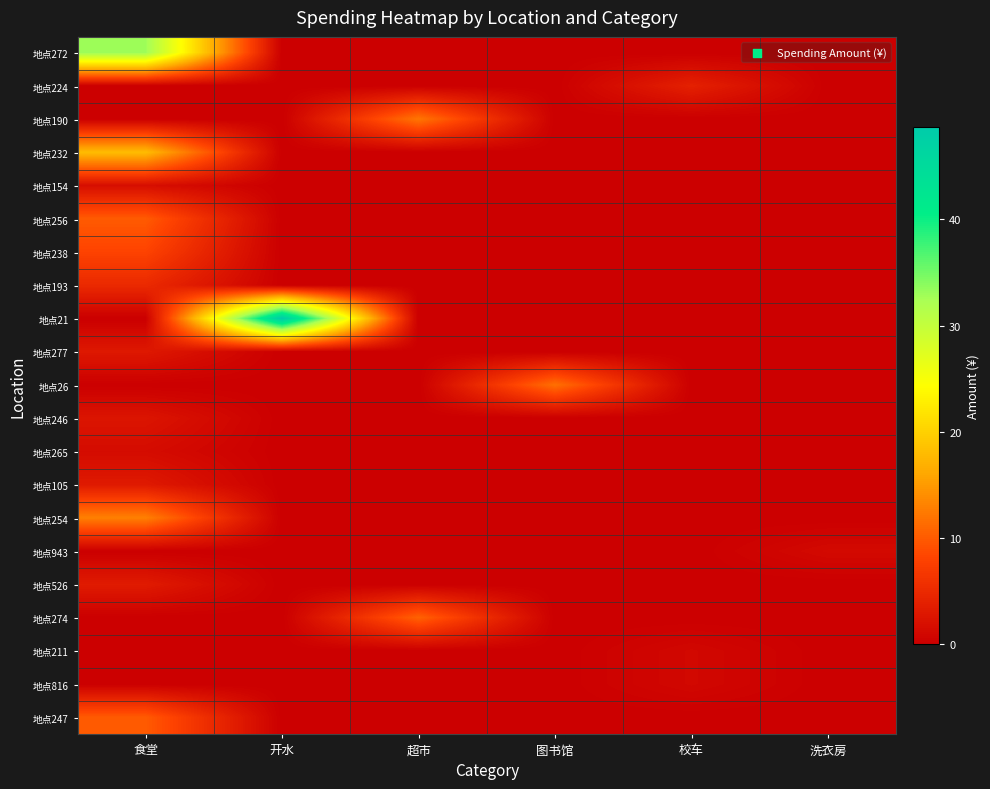

What is the total value across all series at 图书馆?

11.7